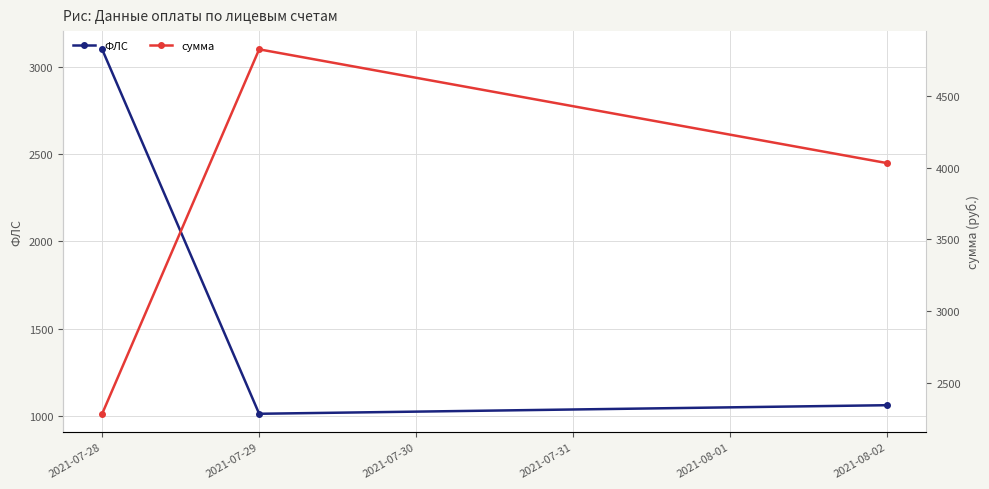

Which series has the largest total across all categories?

сумма